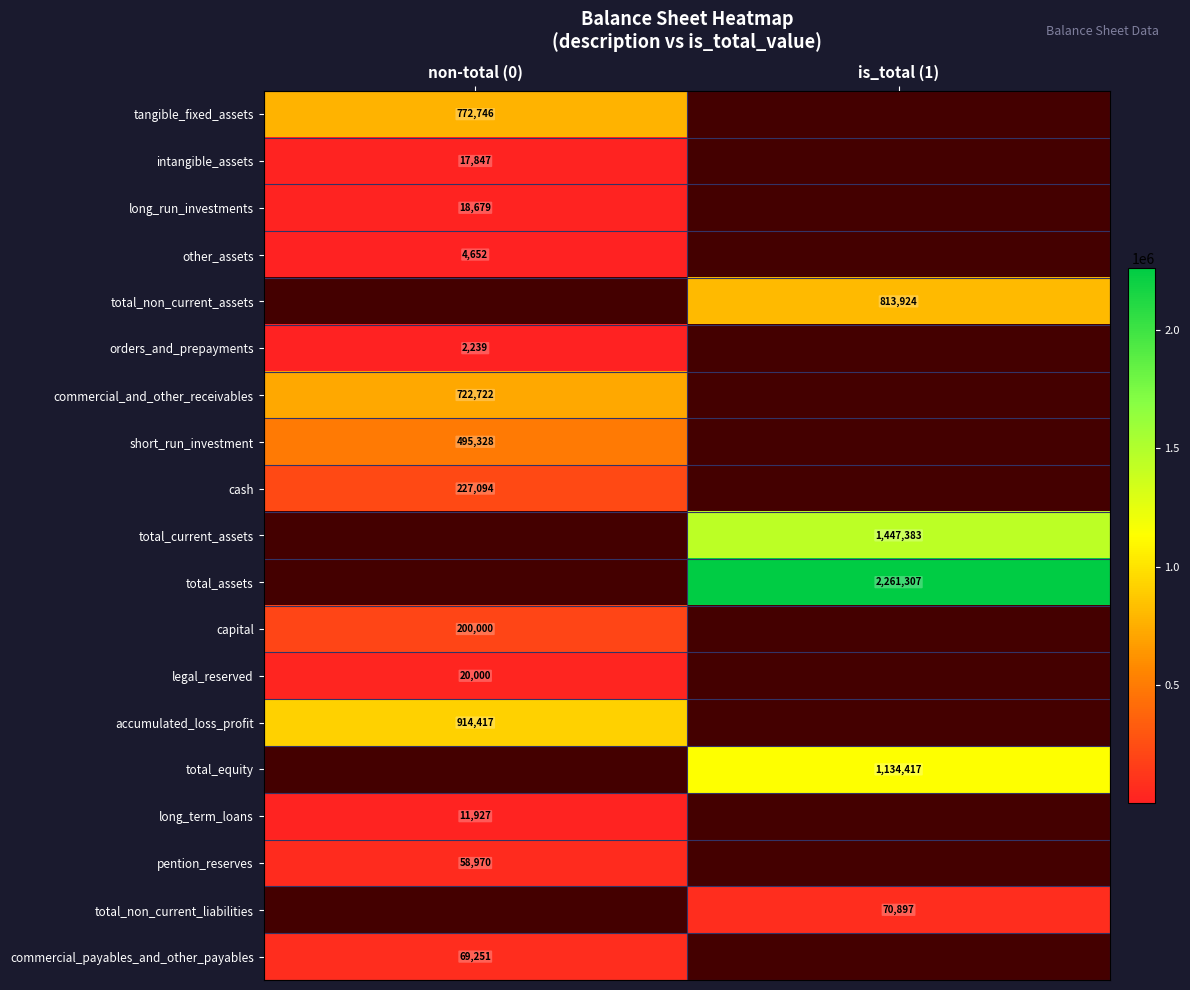

Is it true that orders_and_prepayments equals 2239 at non-total (0)?

True